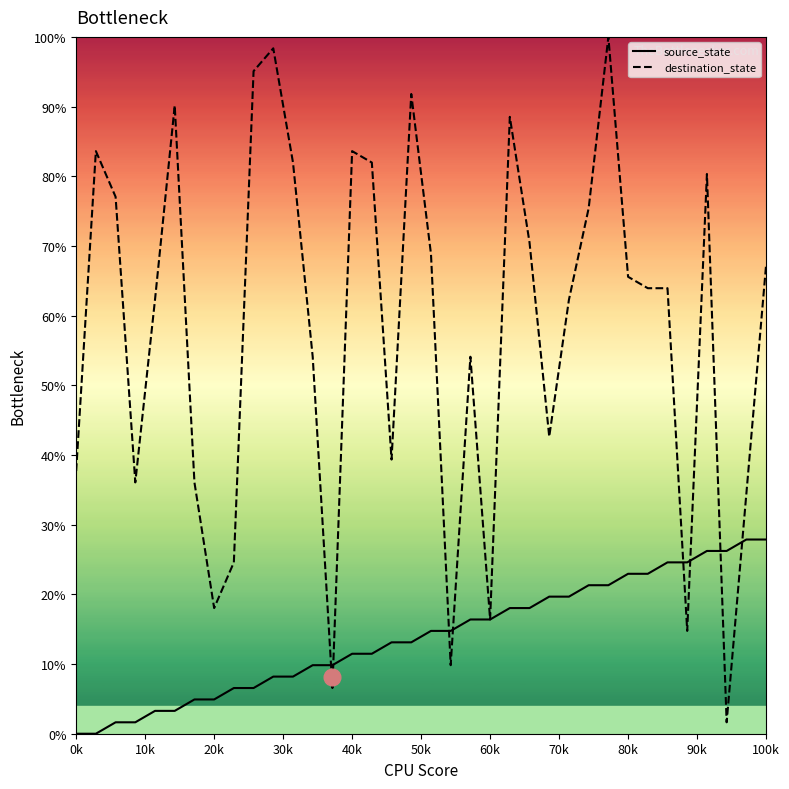

Rank the series by their average value, from highest to lowest.

destination_state, source_state